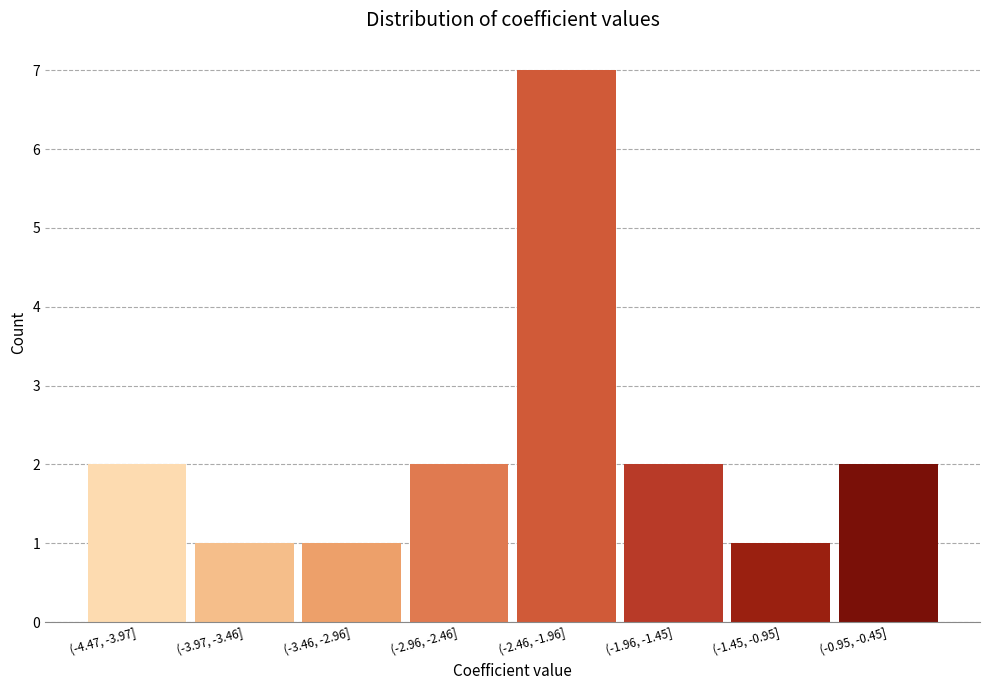

Reading left to right, extract all data points from this chart.

(-4.47, -3.97]=2	(-3.97, -3.46]=1	(-3.46, -2.96]=1	(-2.96, -2.46]=2	(-2.46, -1.96]=7	(-1.96, -1.45]=2	(-1.45, -0.95]=1	(-0.95, -0.45]=2